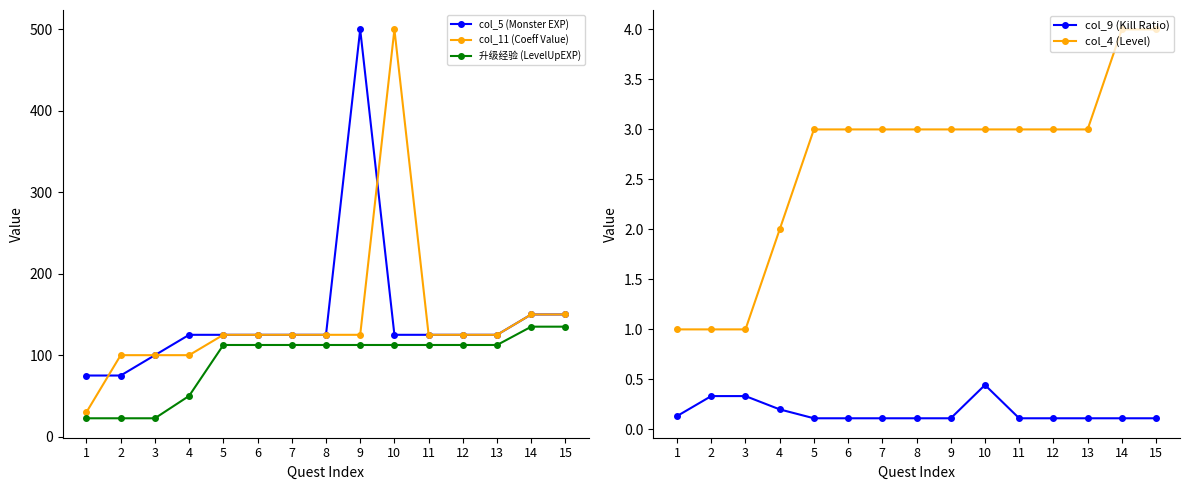

True or false: col_11 (Coeff Value) has a value of 30.0 at 1.

True